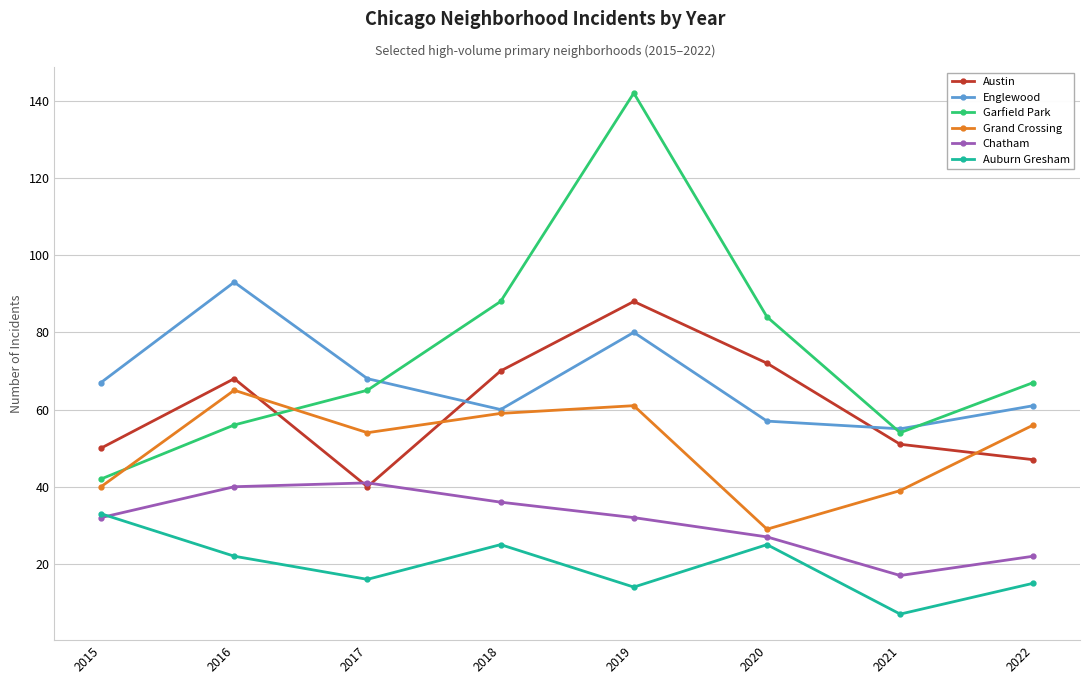

Is it true that Auburn Gresham equals 25 at 2020?

True